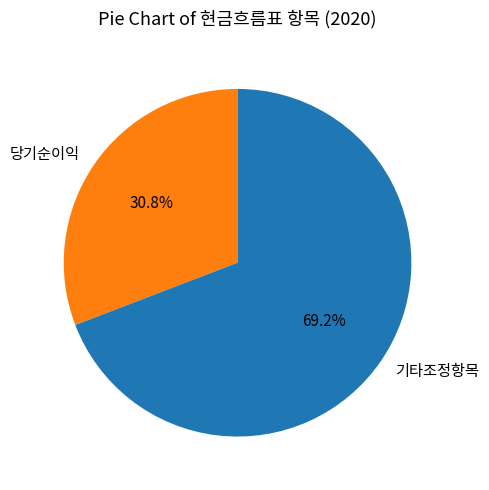

To the nearest percent, what is the average slice percentage?

50%